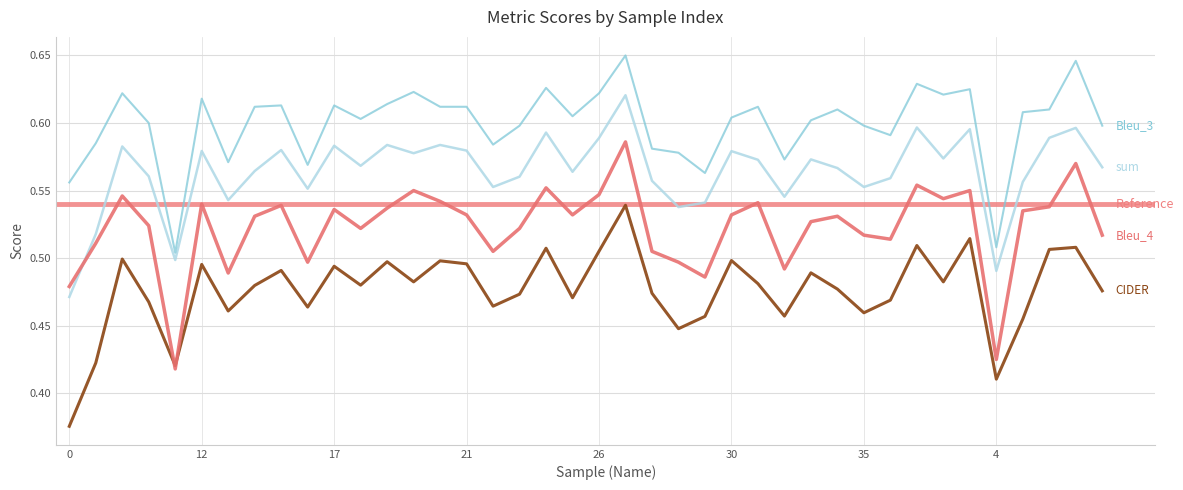

What is the sum of the sum values at 12 and 13?

1.1